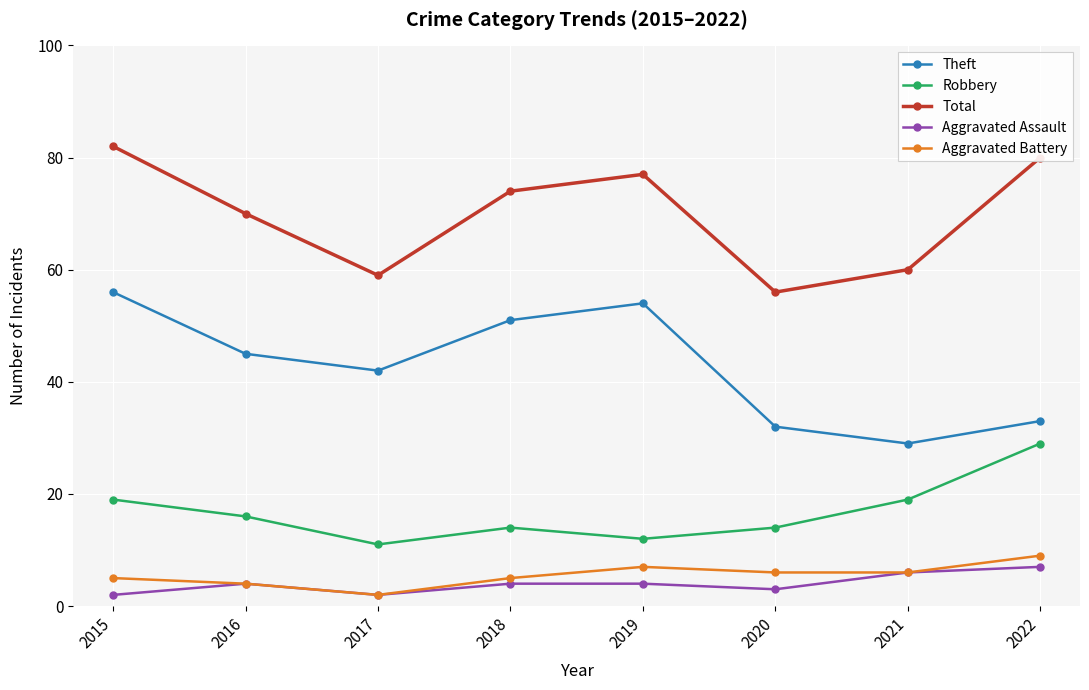

Reading right to left, extract all data points from this chart.

Theft: 2022=33	2021=29	2020=32	2019=54	2018=51	2017=42	2016=45	2015=56
Robbery: 2022=29	2021=19	2020=14	2019=12	2018=14	2017=11	2016=16	2015=19
Total: 2022=80	2021=60	2020=56	2019=77	2018=74	2017=59	2016=70	2015=82
Aggravated Assault: 2022=7	2021=6	2020=3	2019=4	2018=4	2017=2	2016=4	2015=2
Aggravated Battery: 2022=9	2021=6	2020=6	2019=7	2018=5	2017=2	2016=4	2015=5